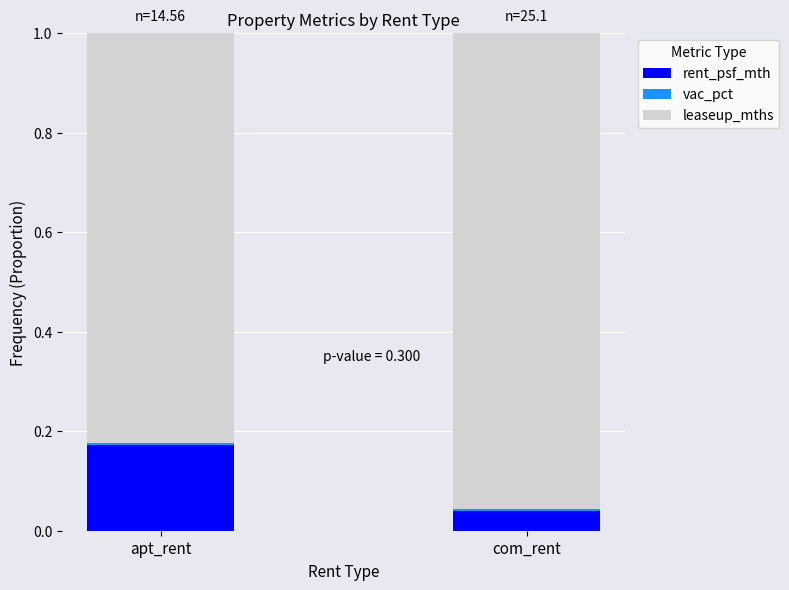

The value of rent_psf_mth at com_rent is 0.1. True or false?

False